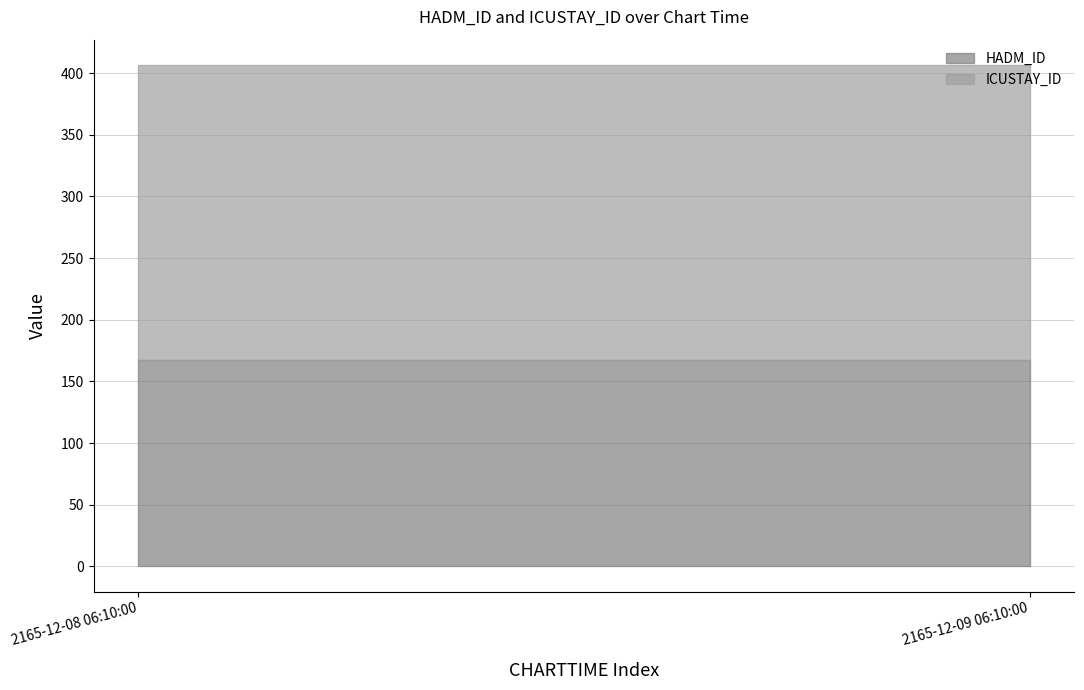

The value of ICUSTAY_ID at 2165-12-08 06:10:00 is 239336. True or false?

True